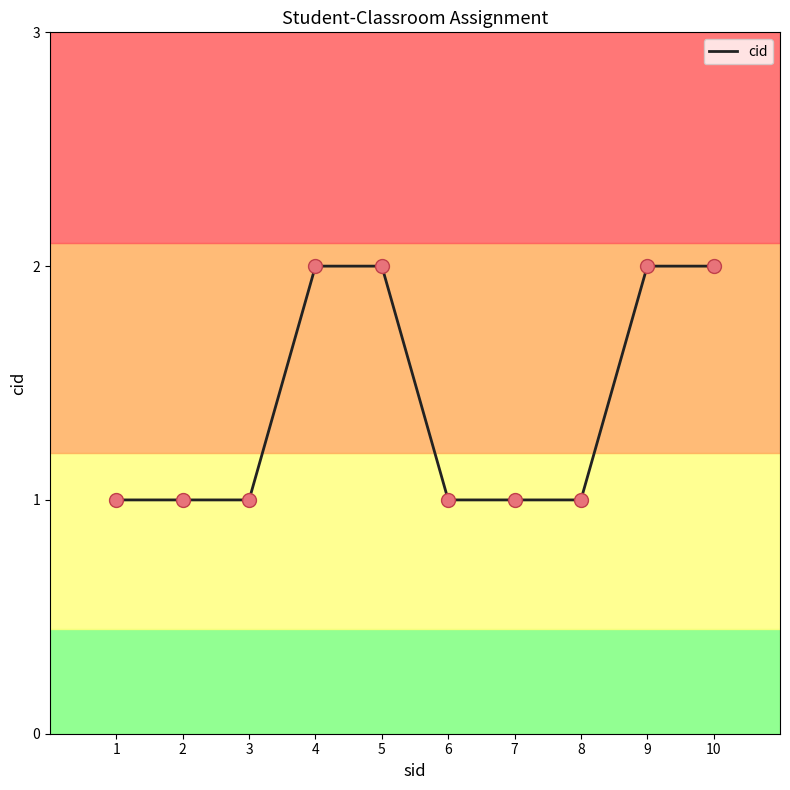

What is the ratio of the value at 2 to the value at 1?

1.0